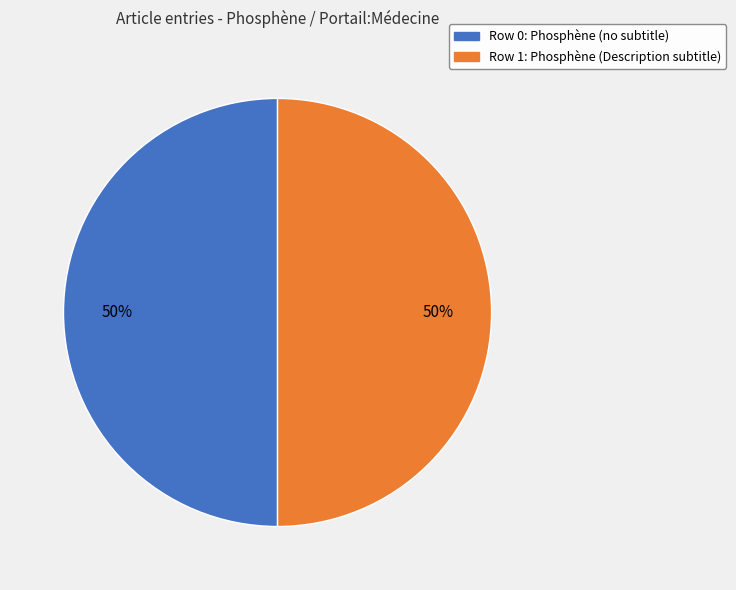

True or false: Row 0: Phosphène (no subtitle) accounts for 50% of the total.

True